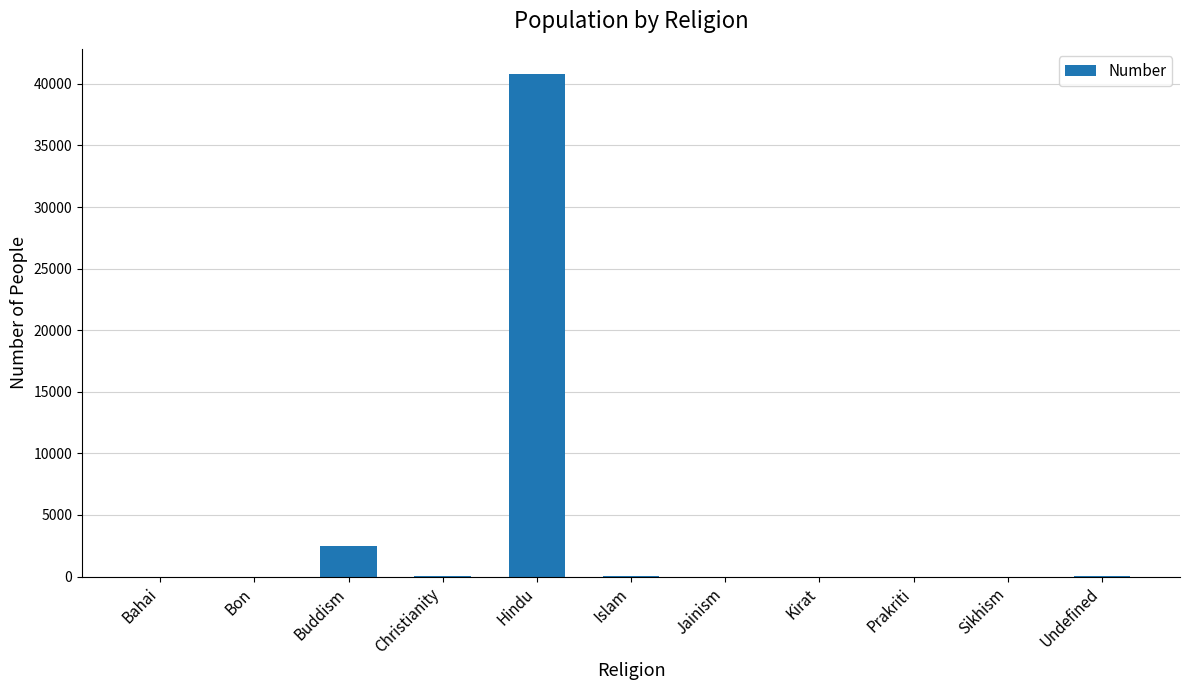

What is the sum of all values?

43401